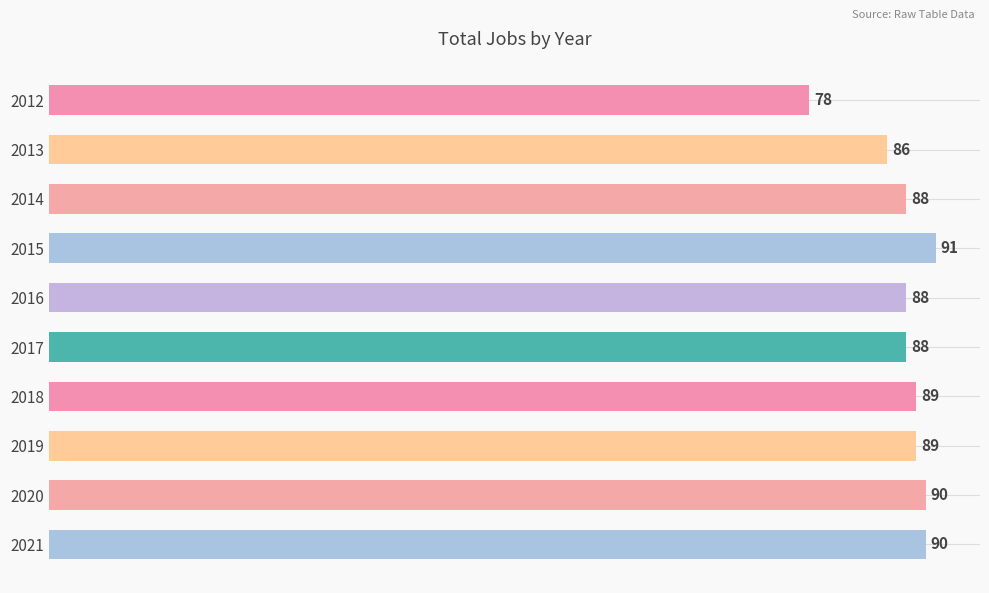

Where is the data nearest to the value 84?

2013